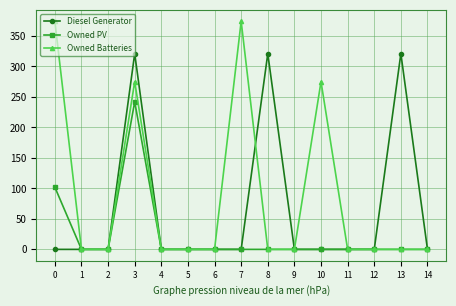

What is the value of the Diesel Generator point at the 9th from the left?

321